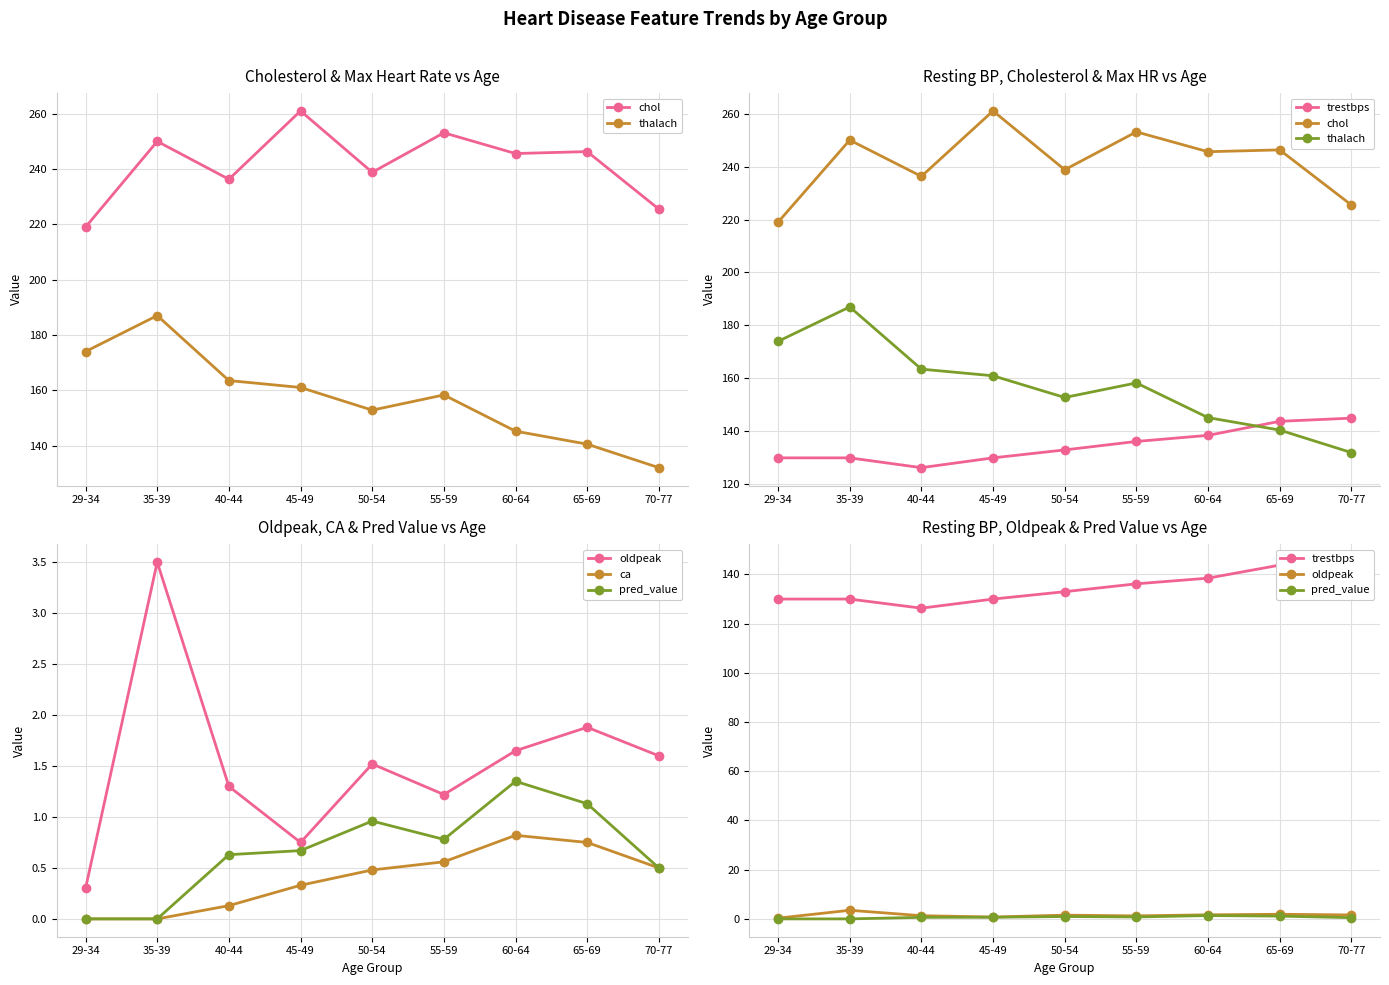

Reading left to right, list all the values displayed in this chart.

chol: 219.0	250.0	236.3	261.0	238.8	253.1	245.6	246.3	225.5
thalach: 174.0	187.0	163.5	161.0	152.8	158.3	145.2	140.5	132.0
trestbps: 130.0	130.0	126.3	130.0	133.0	136.2	138.5	143.8	145.0
oldpeak: 0.3	3.5	1.3	0.8	1.5	1.2	1.6	1.9	1.6
ca: 0.0	0.0	0.1	0.3	0.5	0.6	0.8	0.8	0.5
pred_value: 0.0	0.0	0.6	0.7	1.0	0.8	1.4	1.1	0.5